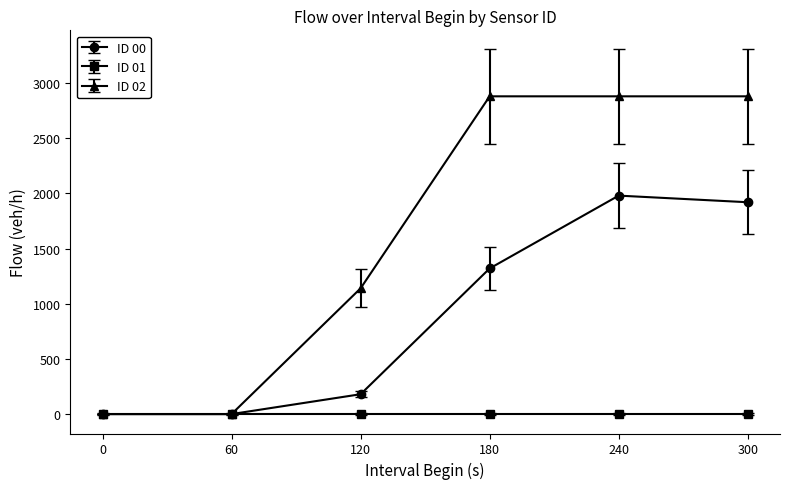

How many distinct data groups are displayed?

3